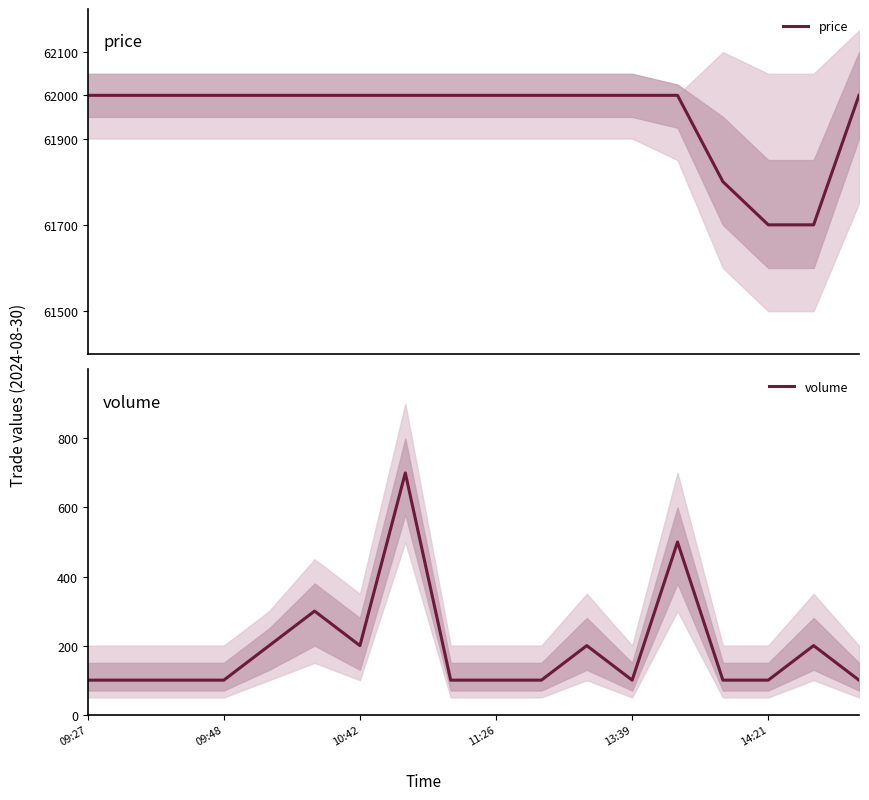

The value of volume at 10:42 is 107. True or false?

False